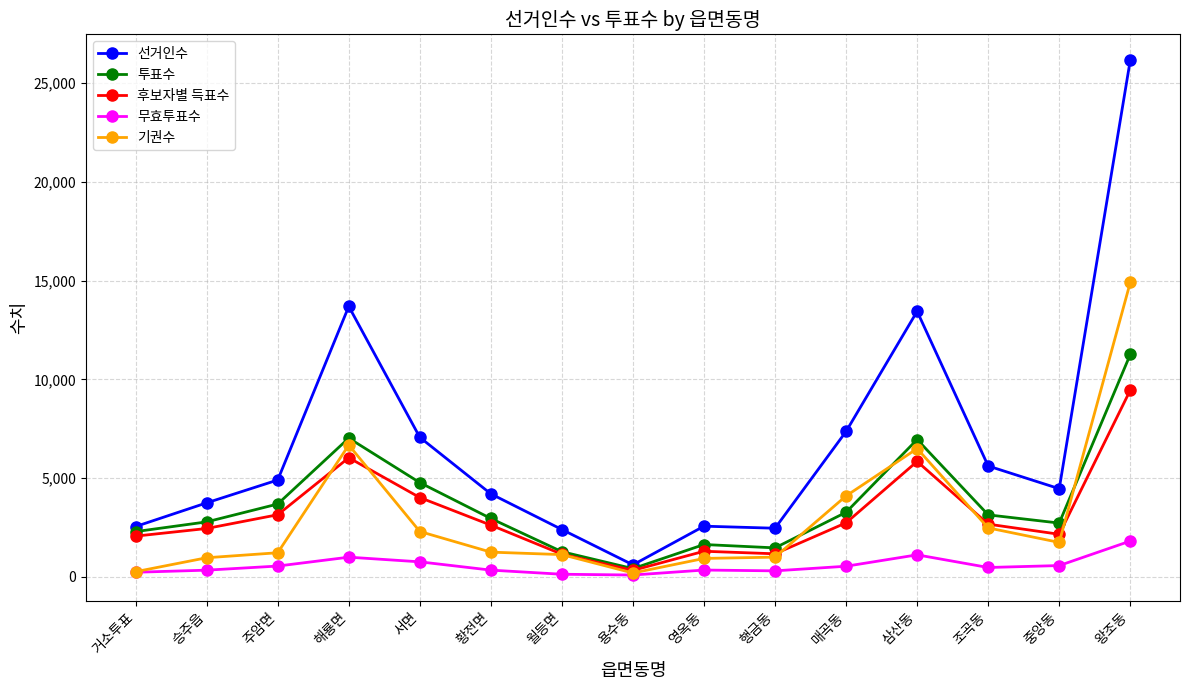

Between 월등면 and 조곡동, which series saw the biggest shift?

선거인수